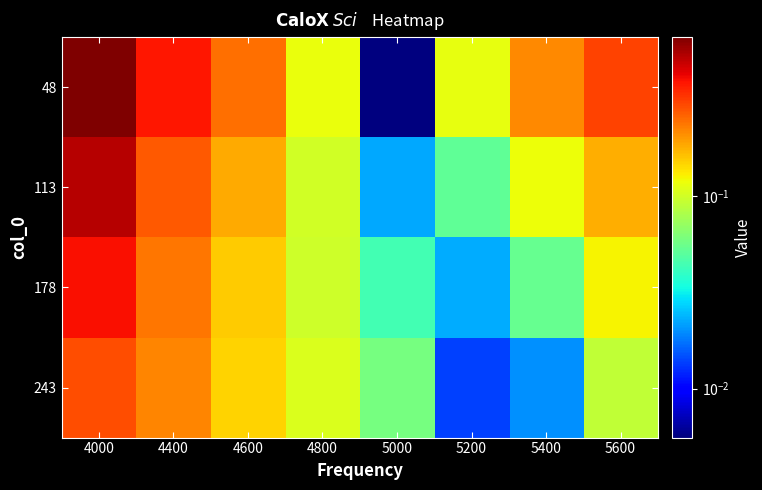

At how many categories does at least one series exceed 0?

8